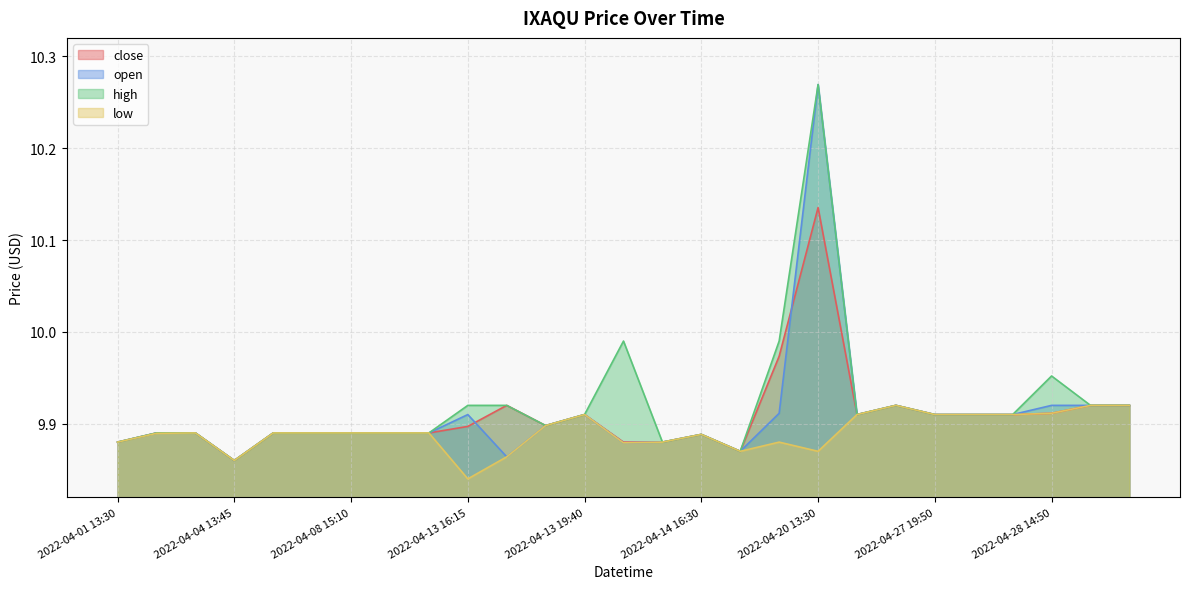

True or false: close has a value of 17.4 at 2022-04-14 16:20.

False